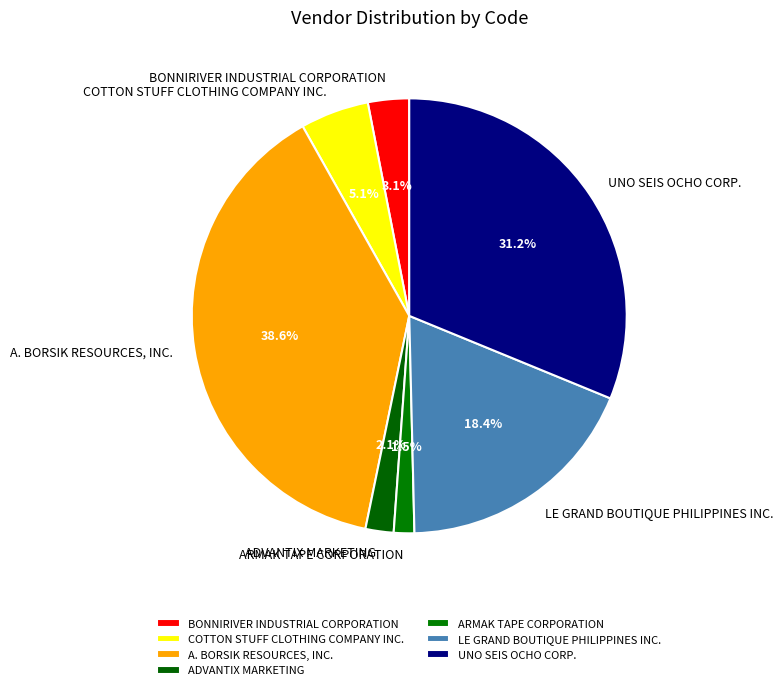

Does A. BORSIK RESOURCES, INC. represent more than half of the total?

No